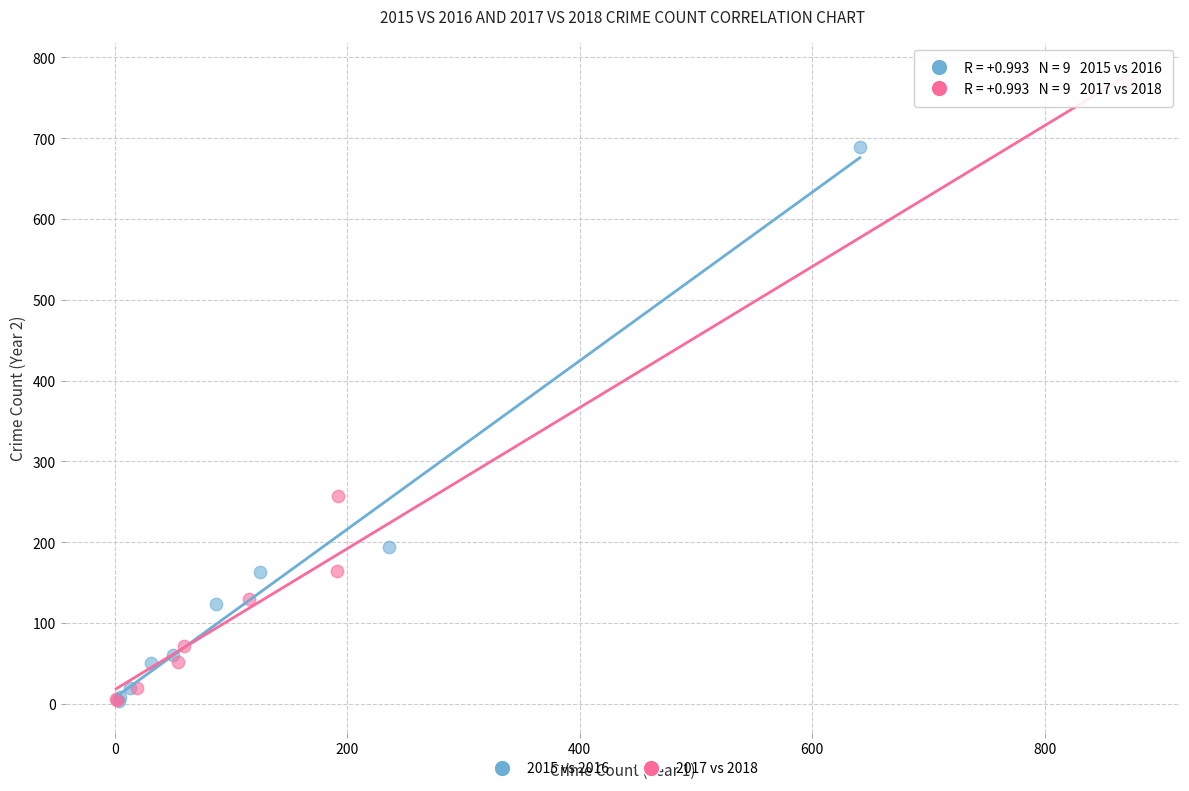

Which series has the largest Y range (max minus min)?

2017 vs 2018